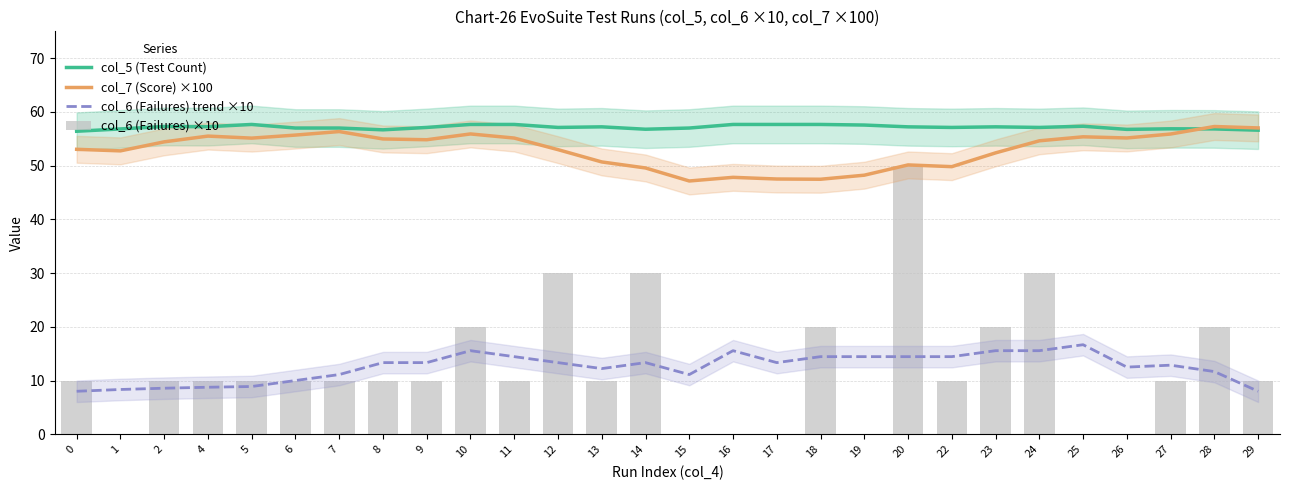

What is the value of the col_7 (Score) ×100 bar at the 20th from the left?

50.1